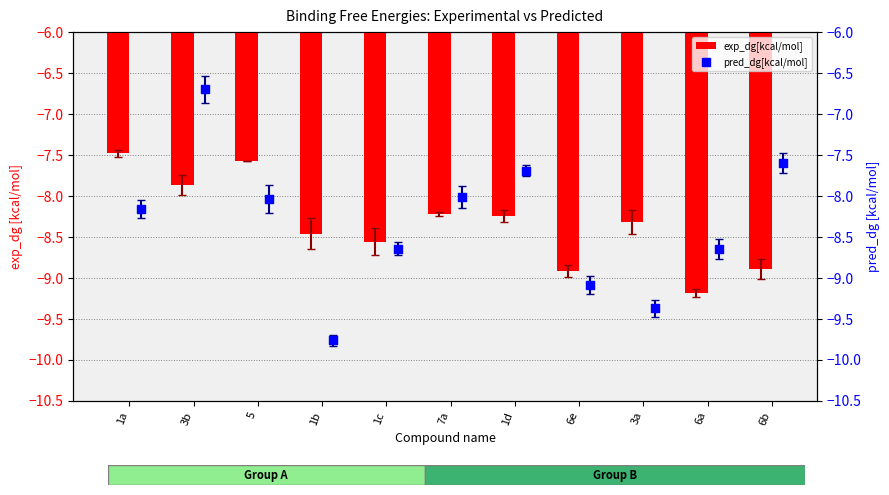

What are all the series names shown in the legend?

exp_dg[kcal/mol], pred_dg[kcal/mol]